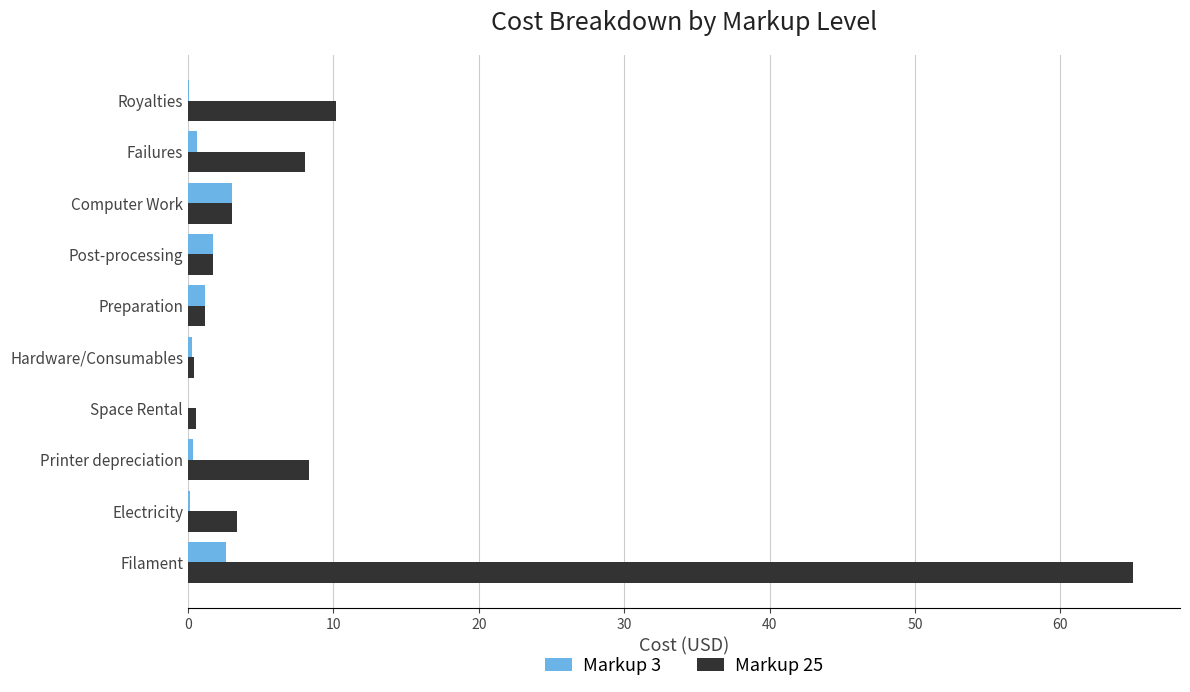

The value of Markup 3 at Post-processing is 1.8. True or false?

True